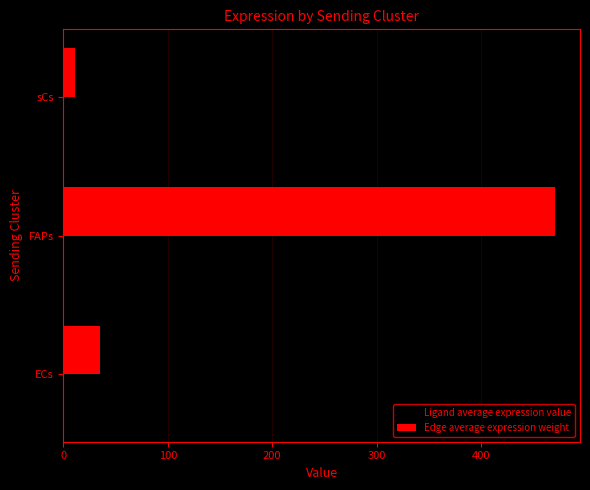

Which label corresponds to the smallest value in the chart?

sCs